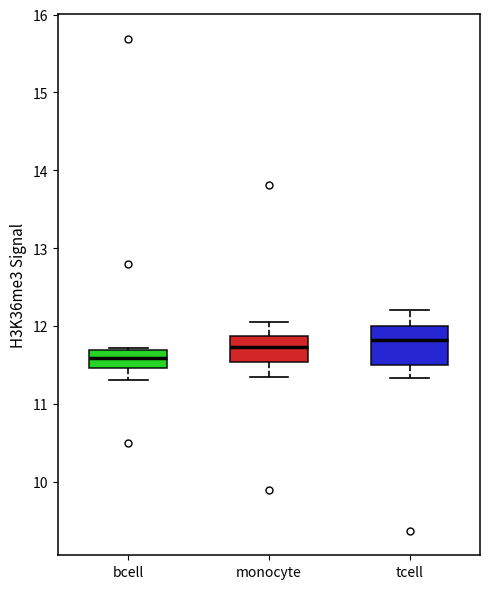

Where is the upper edge of the box for monocyte on the y-axis? The values are not printed on the chart, so give them approximately, as read against the axis.

11.9